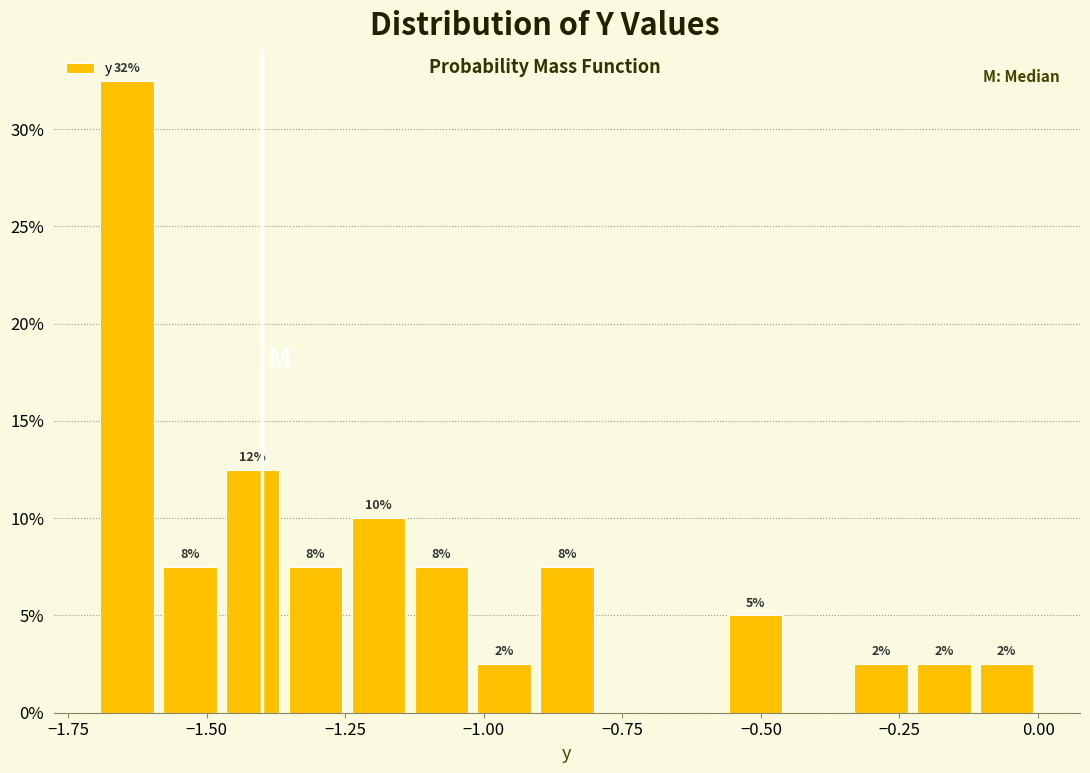

Around what value on the x-axis is the tallest bar? Give the approximate position of its centre, as read against the axis.

-1.65